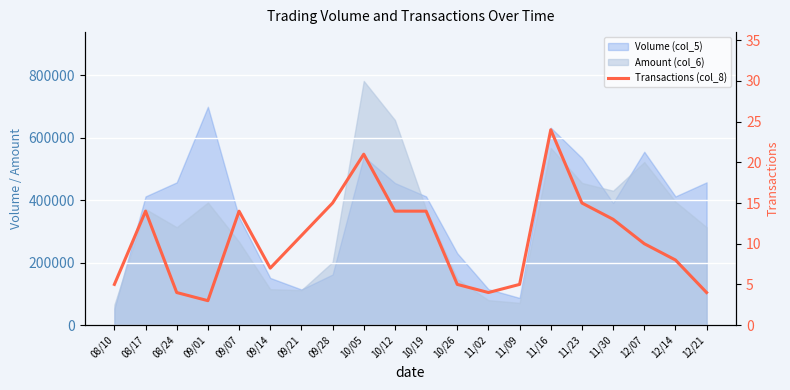

Rank the categories by value from lowest to highest.

09/01, 08/24, 11/02, 12/21, 08/10, 10/26, 11/09, 09/14, 12/14, 12/07, 09/21, 11/30, 08/17, 09/07, 10/12, 10/19, 09/28, 11/23, 10/05, 11/16